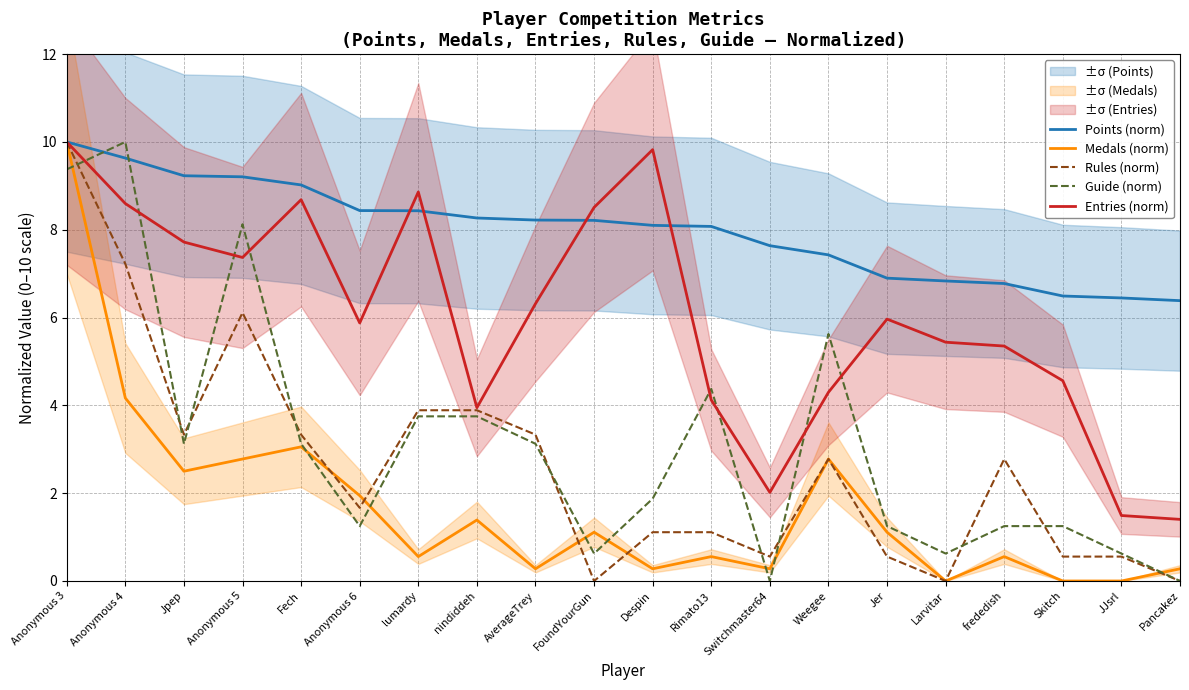

What is the average value of the Points (norm) series?

8.0